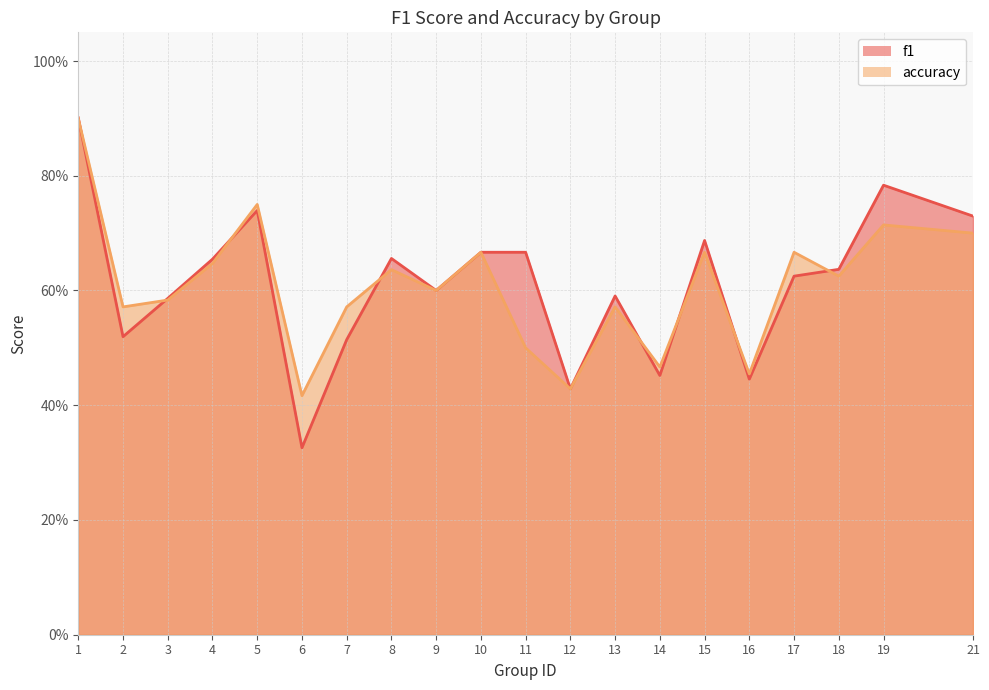

True or false: f1 and accuracy intersect in this chart.

True